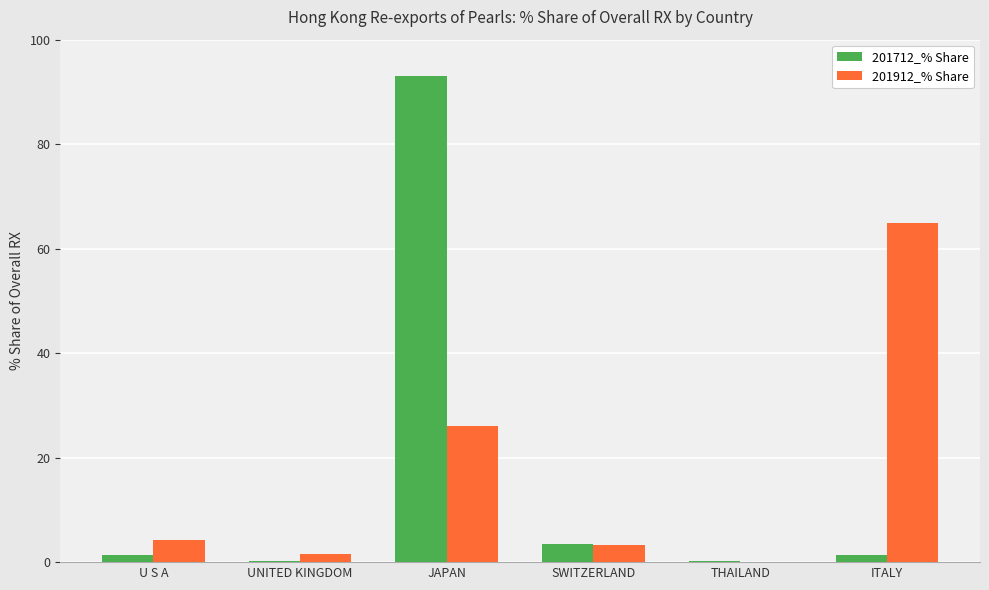

Which series changed the most between JAPAN and SWITZERLAND?

201712_% Share